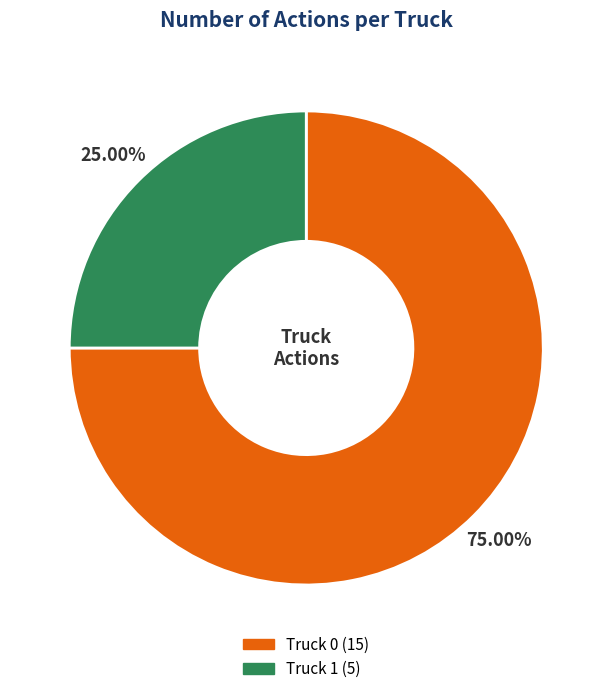

Is there a majority slice in this chart?

Yes